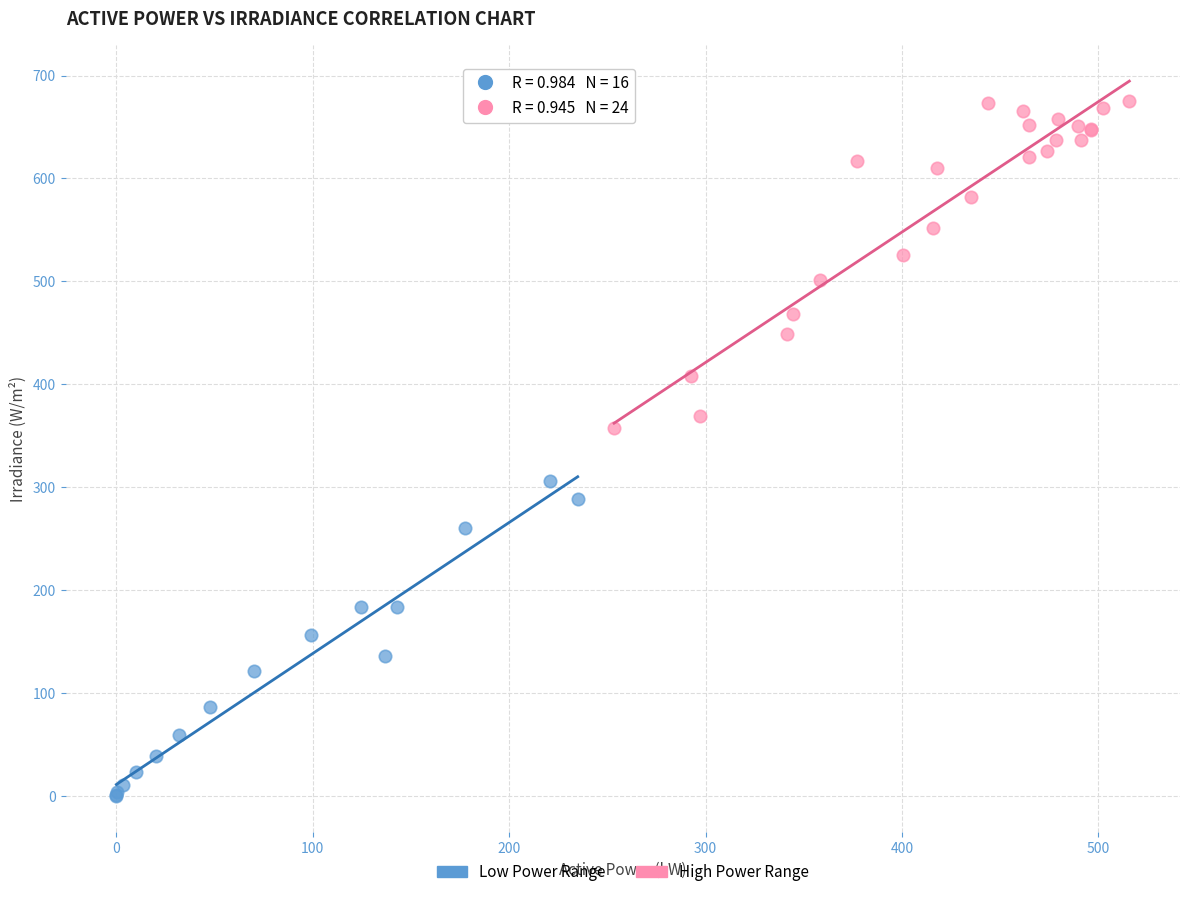

Which series contains the highest Y value?

High Power Range